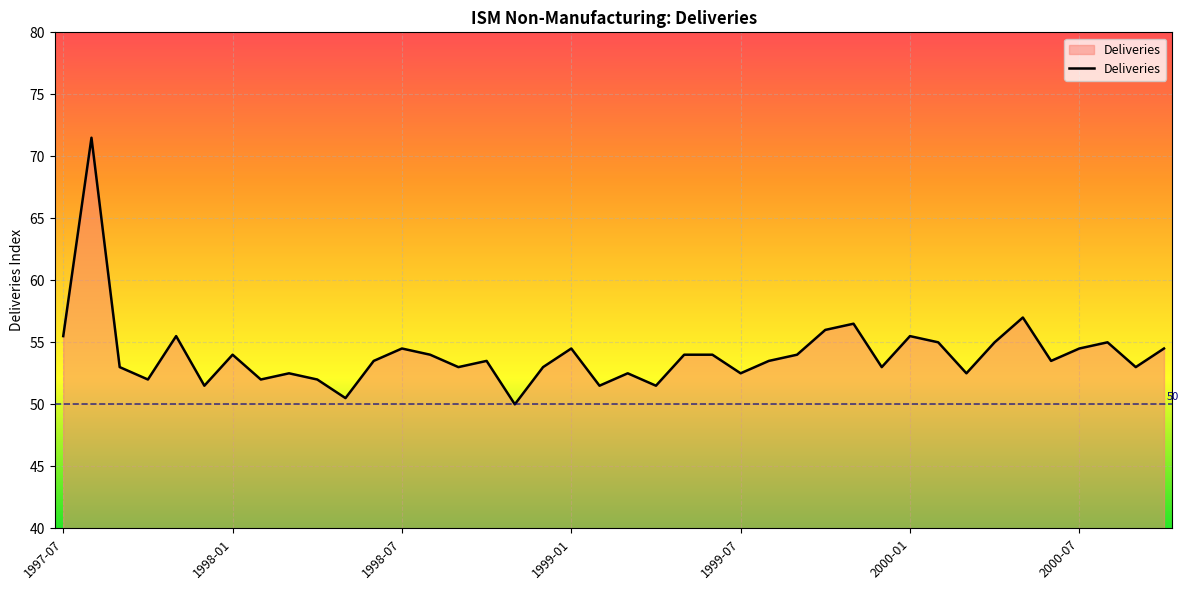

What is the difference between the maximum and minimum values?

21.5